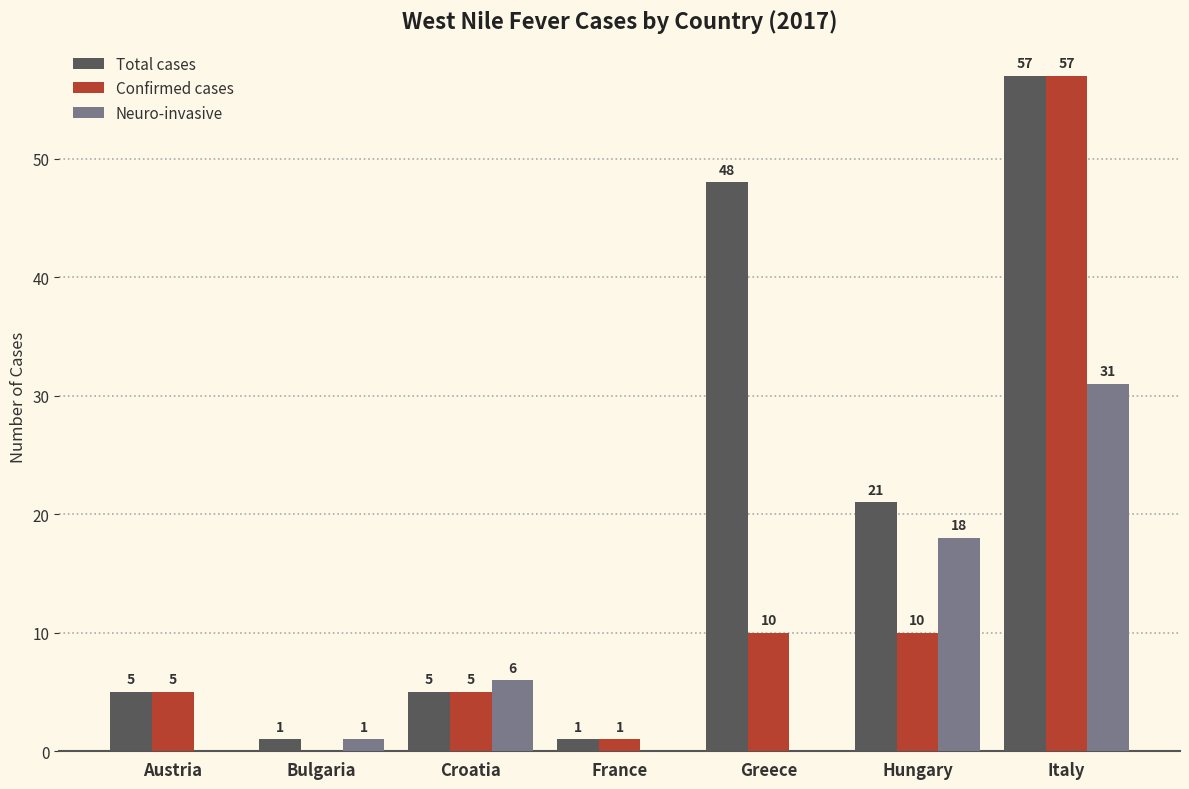

What is the maximum value for Confirmed cases?

57